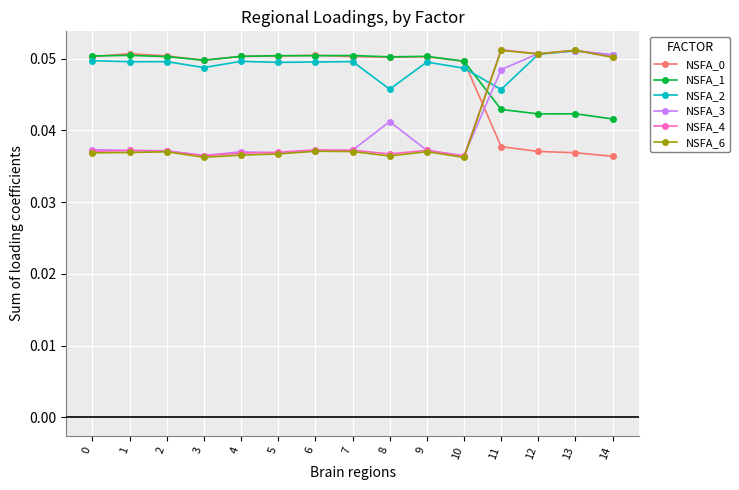

The value of NSFA_6 at 4 is 0.1. True or false?

False